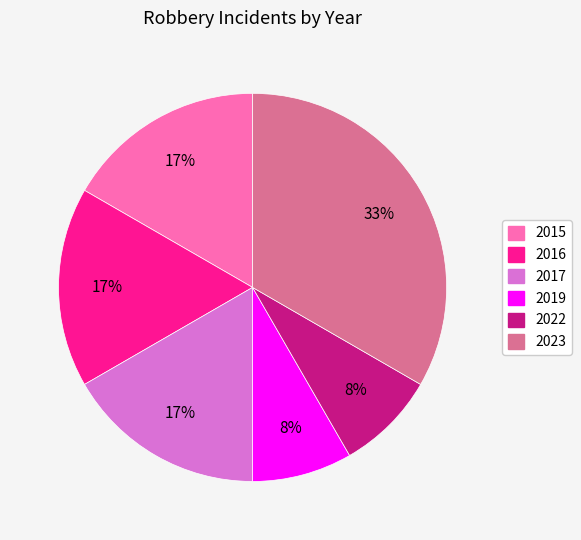

Count the number of slices in the pie.

6